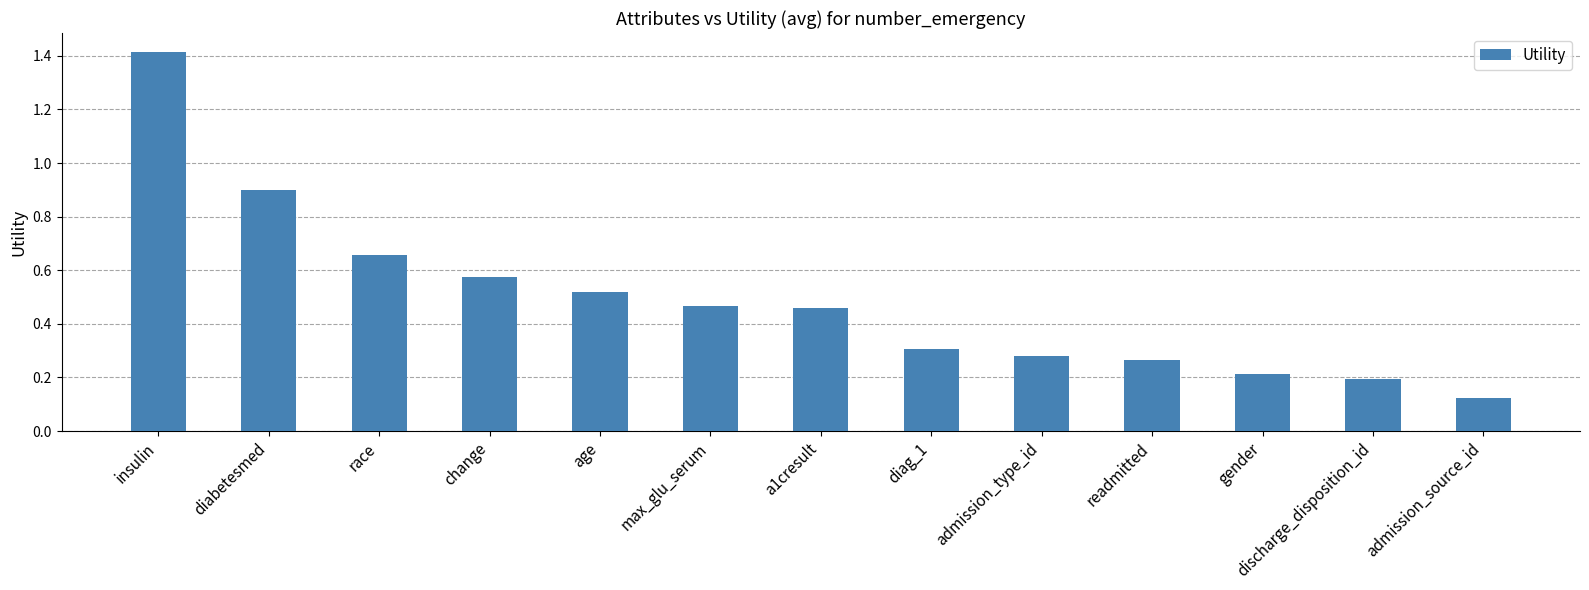

True or false: the data shows 1.4 at insulin.

True